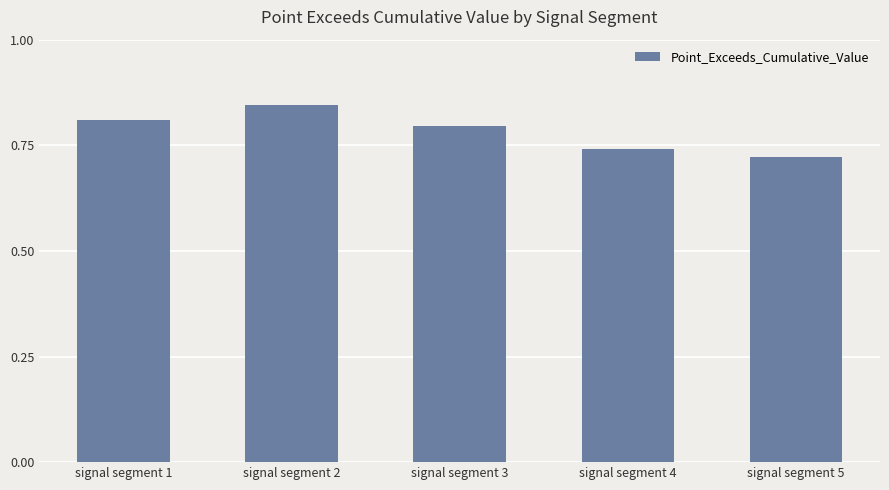

Which has a higher value, signal segment 5 or signal segment 4?

signal segment 4